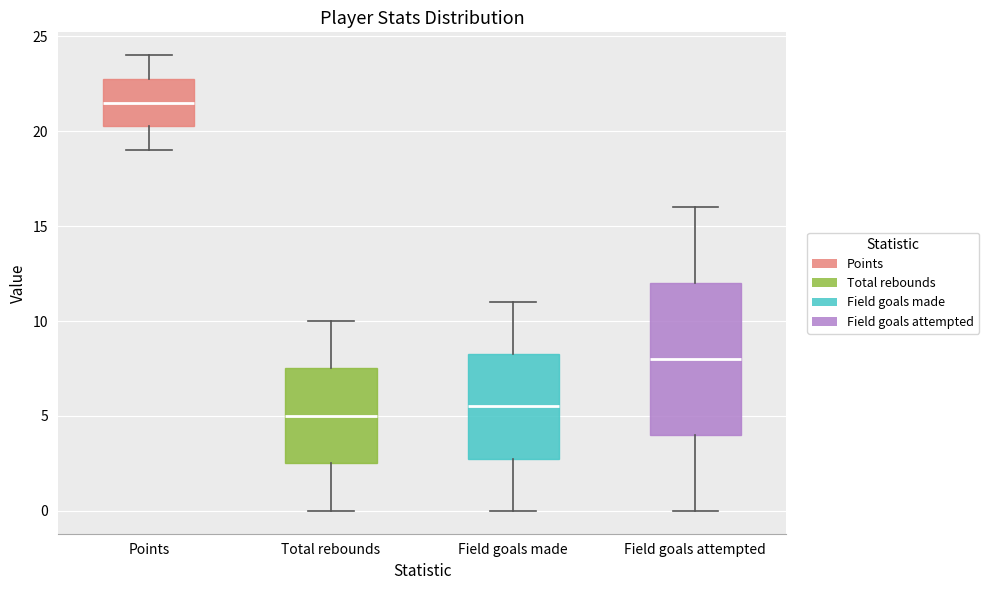

Where is the lower edge of the box for Total rebounds on the y-axis? The values are not printed on the chart, so give them approximately, as read against the axis.

2.5